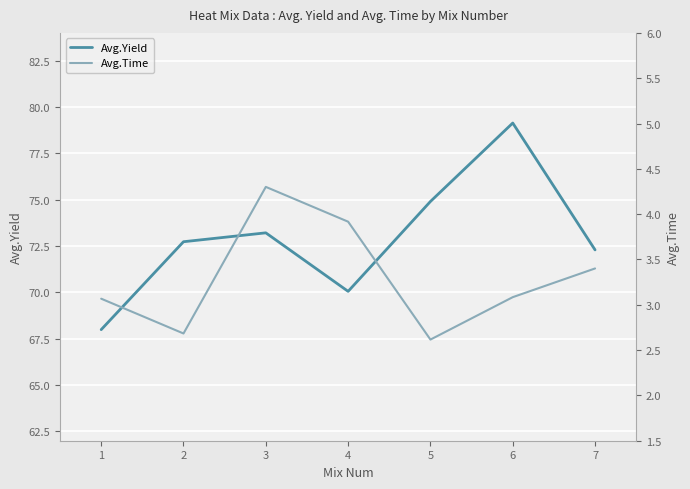

What is the value of the Avg.Time point at the 2nd from the left?

2.7